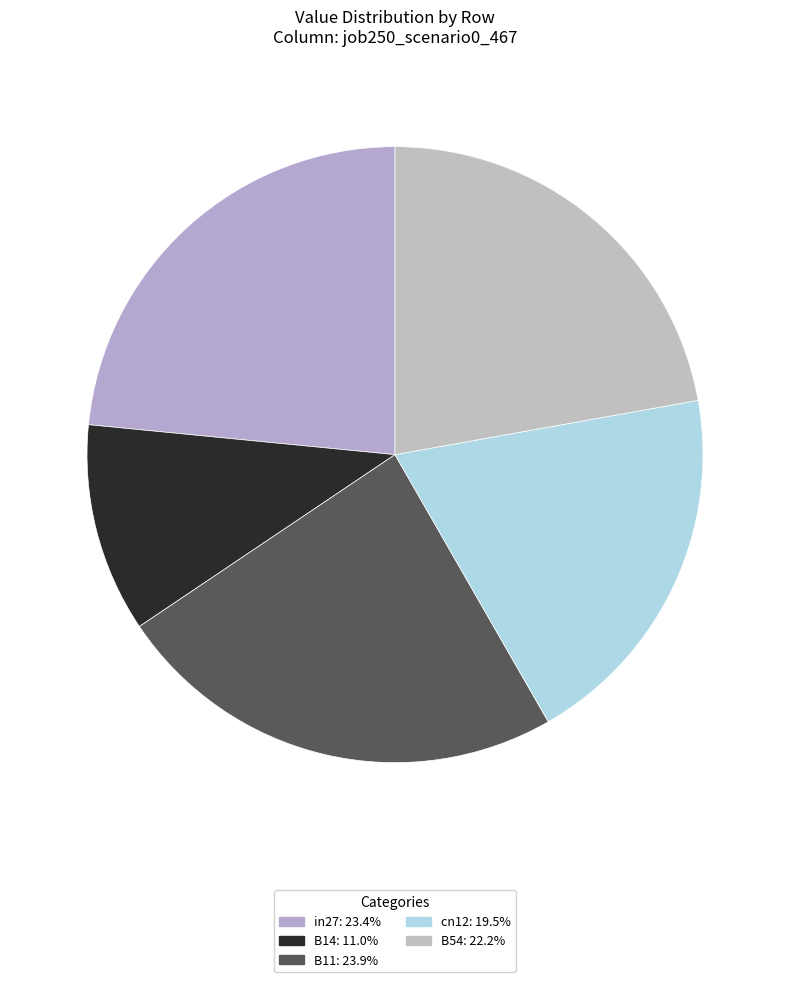

Combined, do in27 and B54 account for over 50%?

No